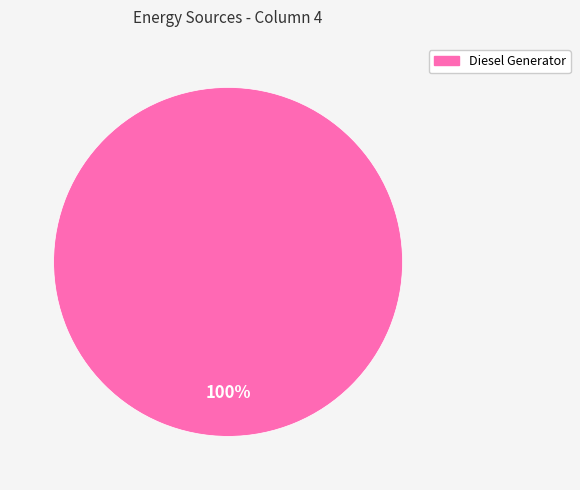

Is there a majority slice in this chart?

Yes